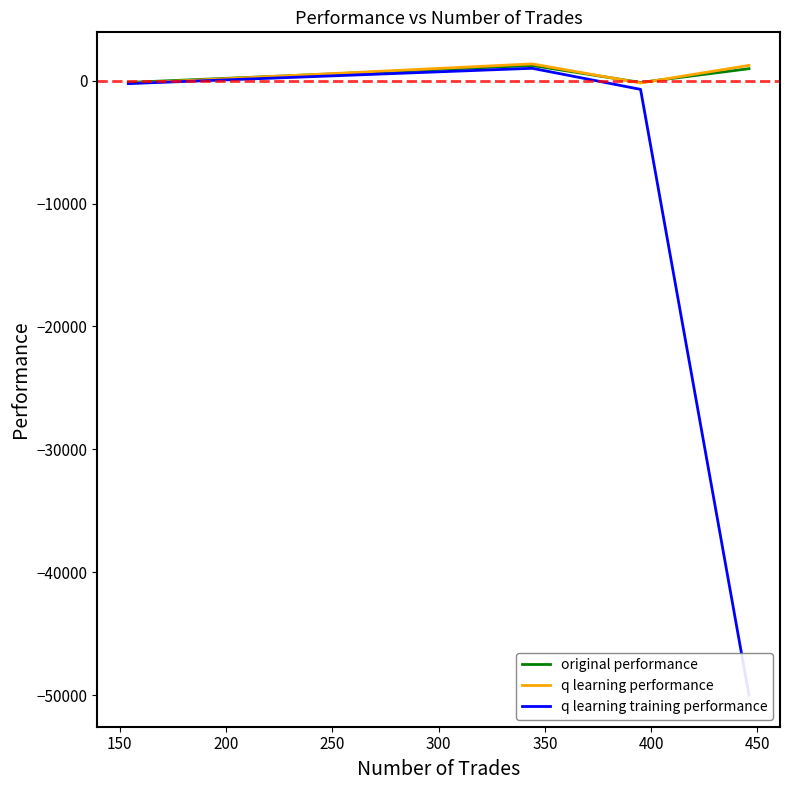

Does the chart display data point markers on the line(s)?

No